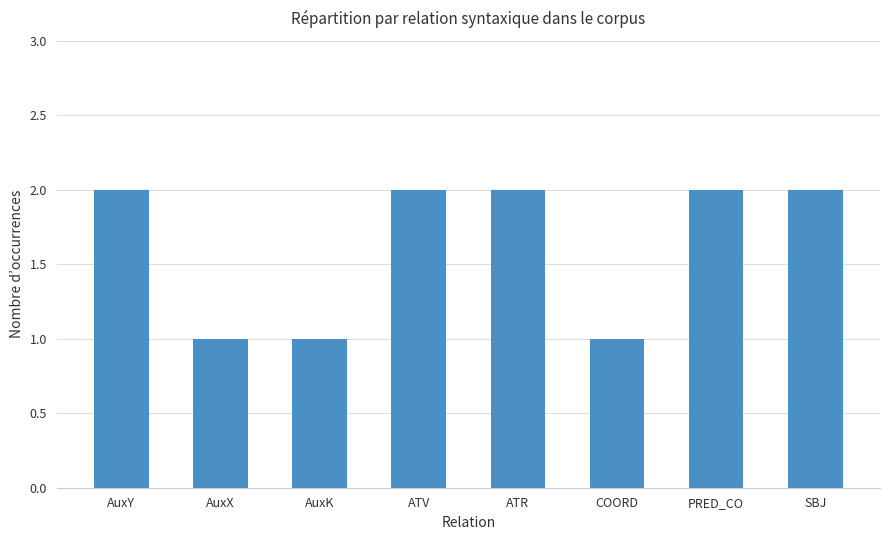

Which has a higher value, AuxK or SBJ?

SBJ